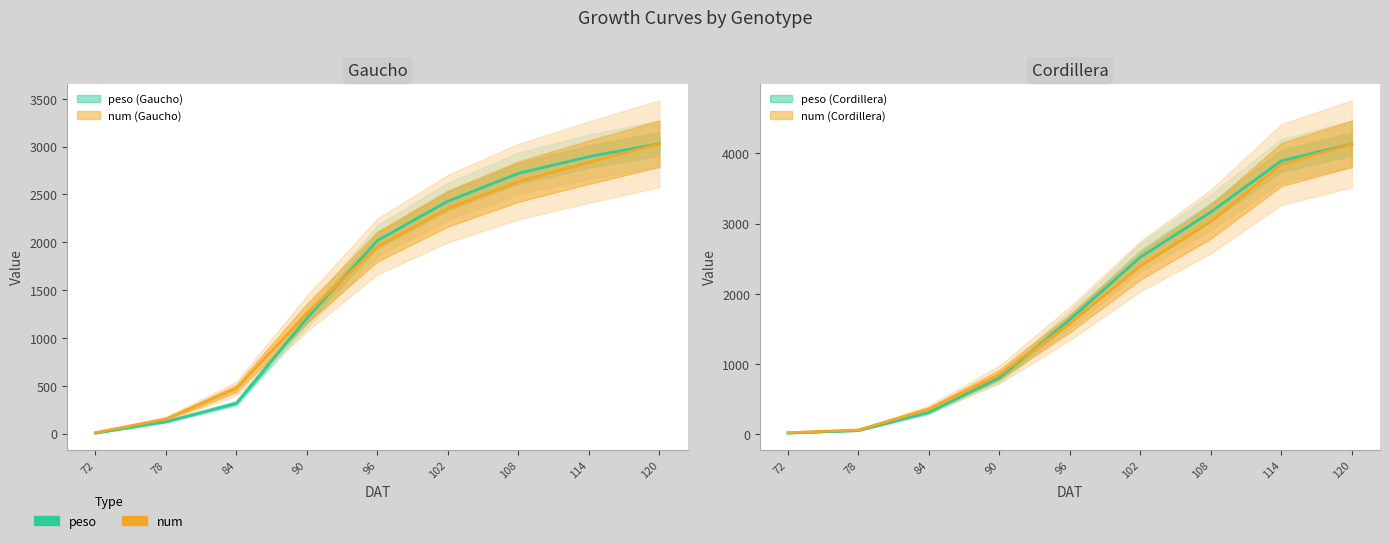

Is this an area chart (filled region under the line)?

No